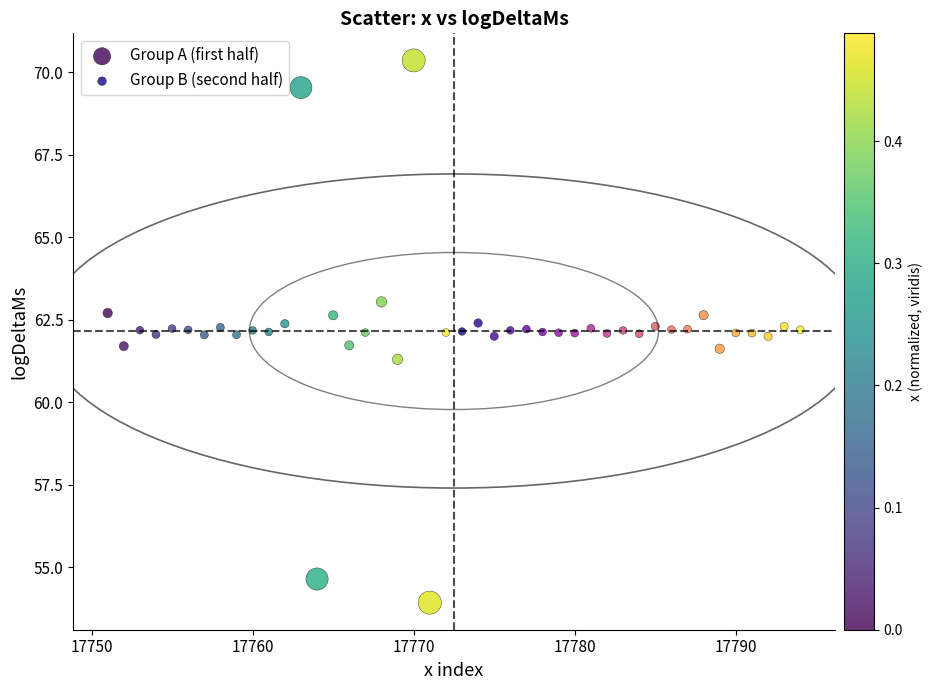

Which series reaches the minimum Y coordinate?

Group A (first half)